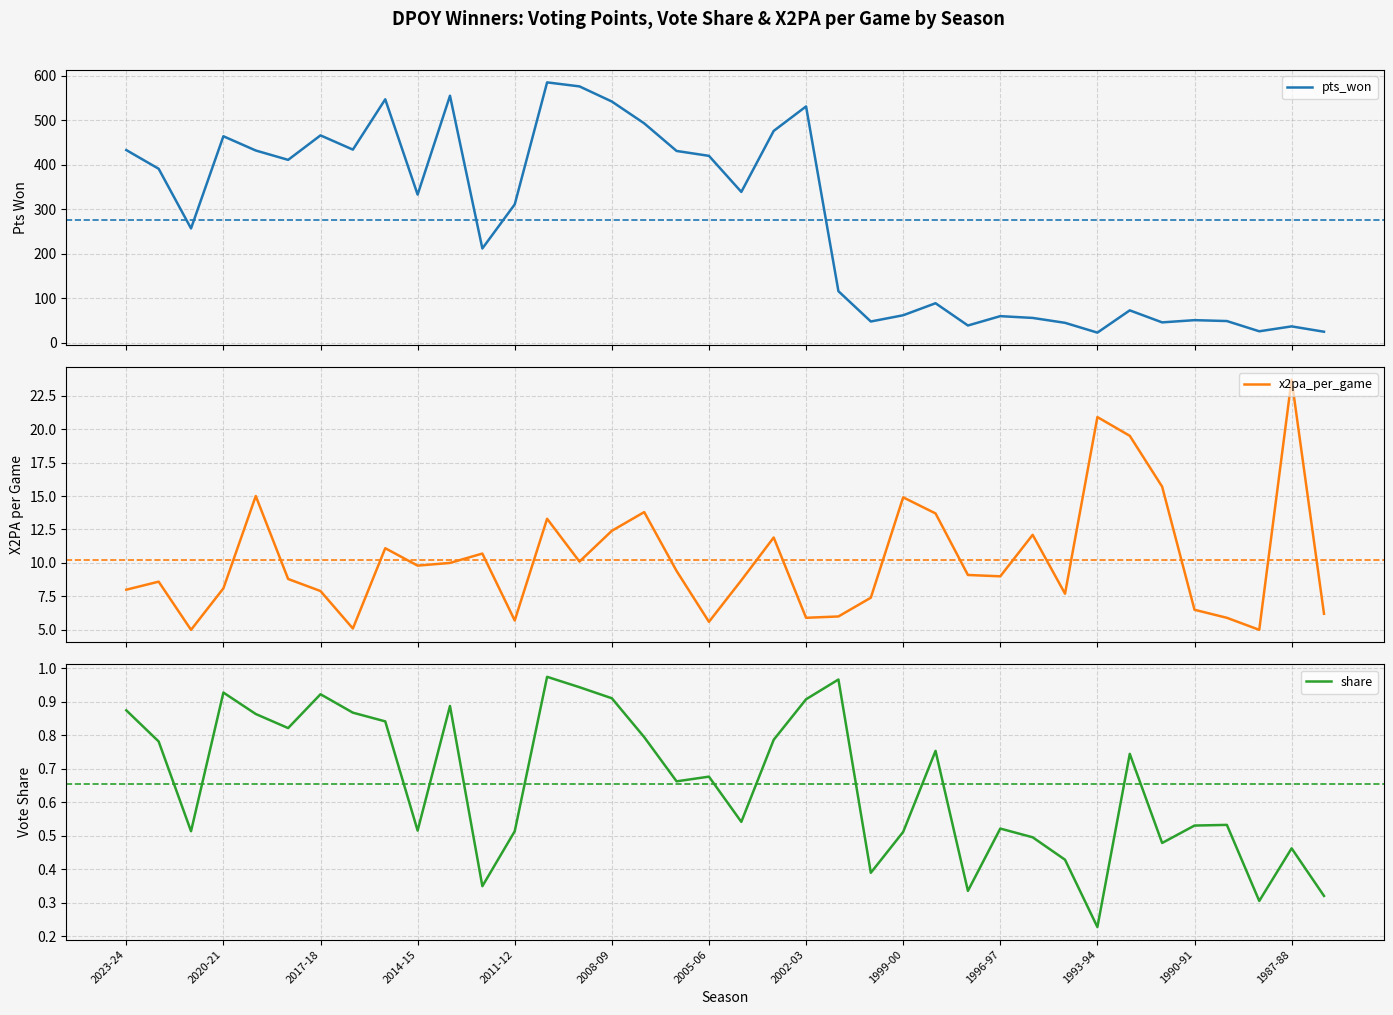

True or false: pts_won and share cross at least once.

False